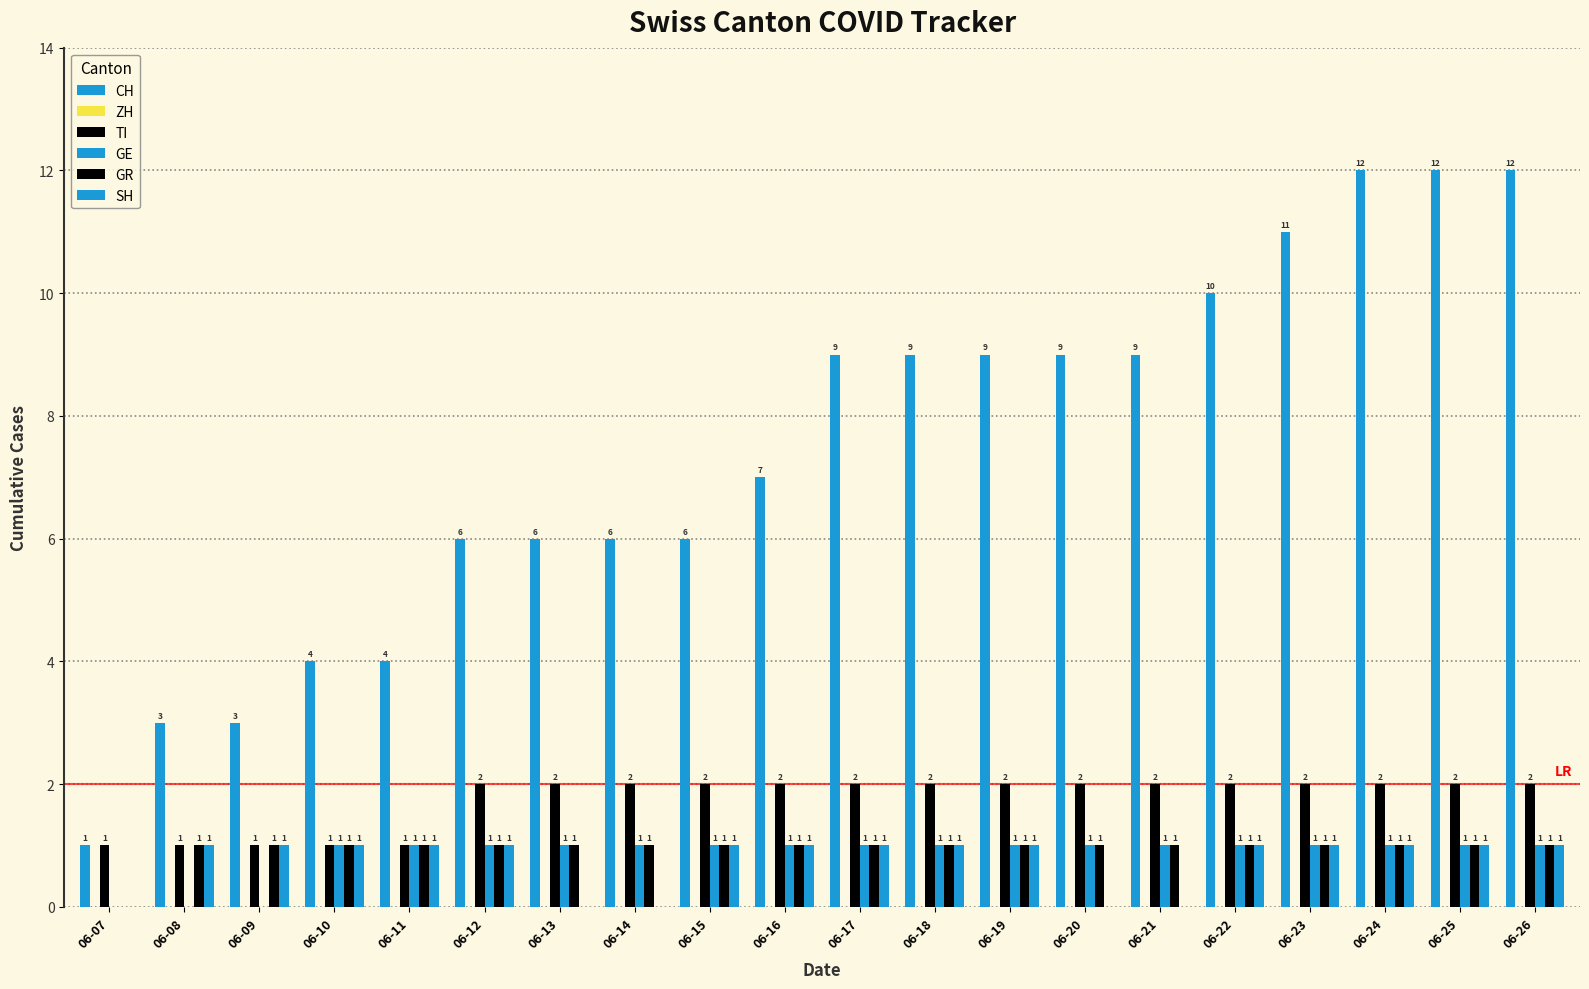

What is the value of the GE bar at the 11th from the left?

1